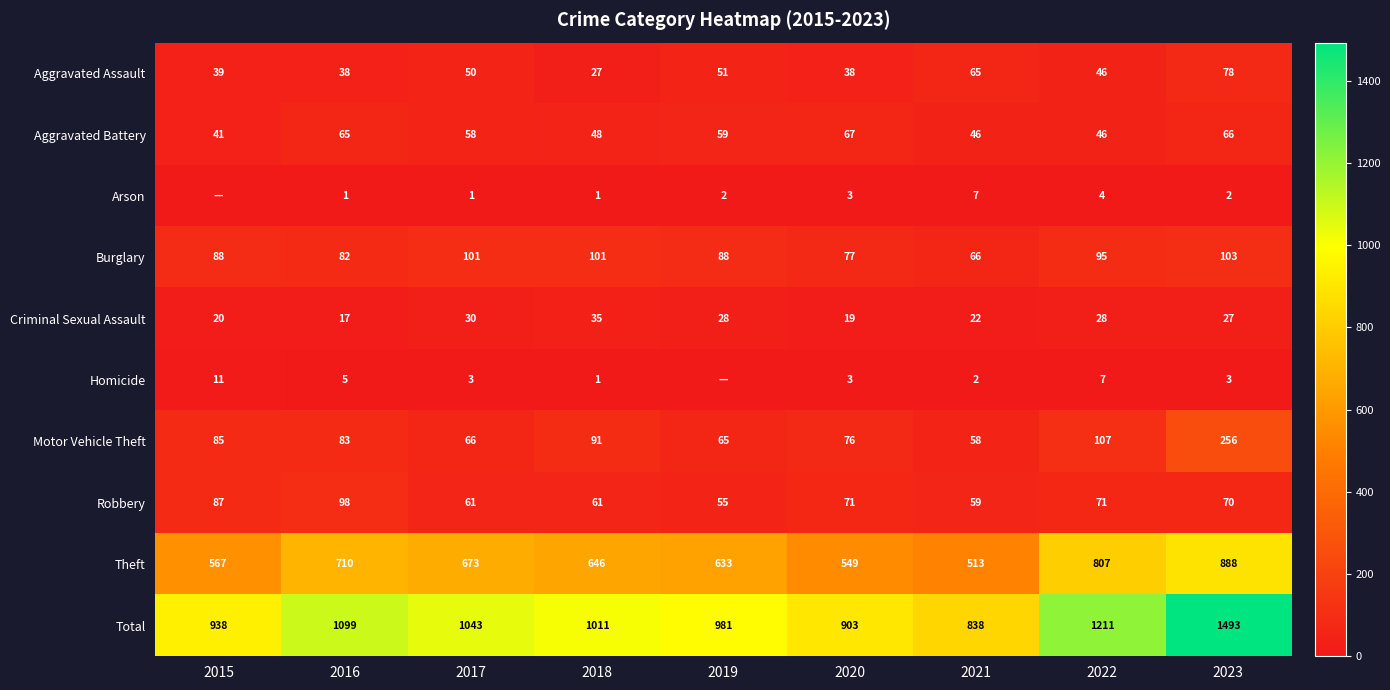

At which label does Criminal Sexual Assault first exceed 27?

2017